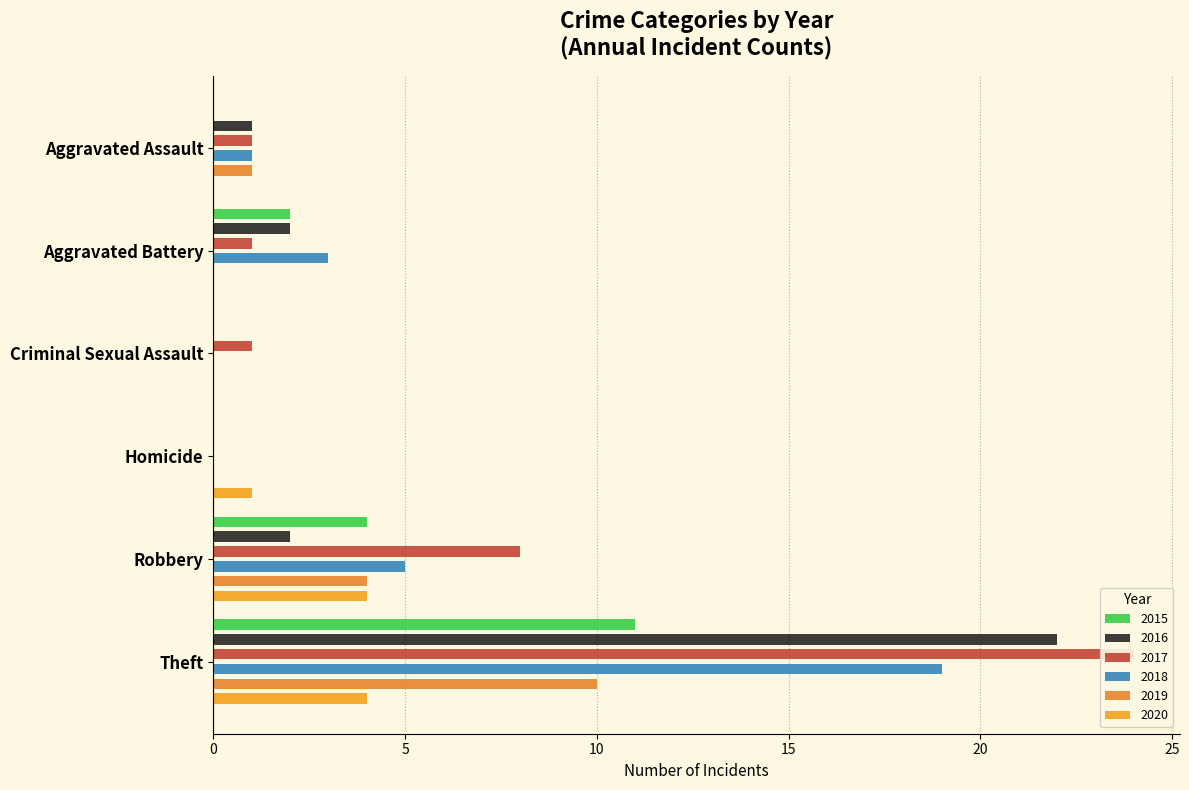

What is the total value across all series at Theft?

90